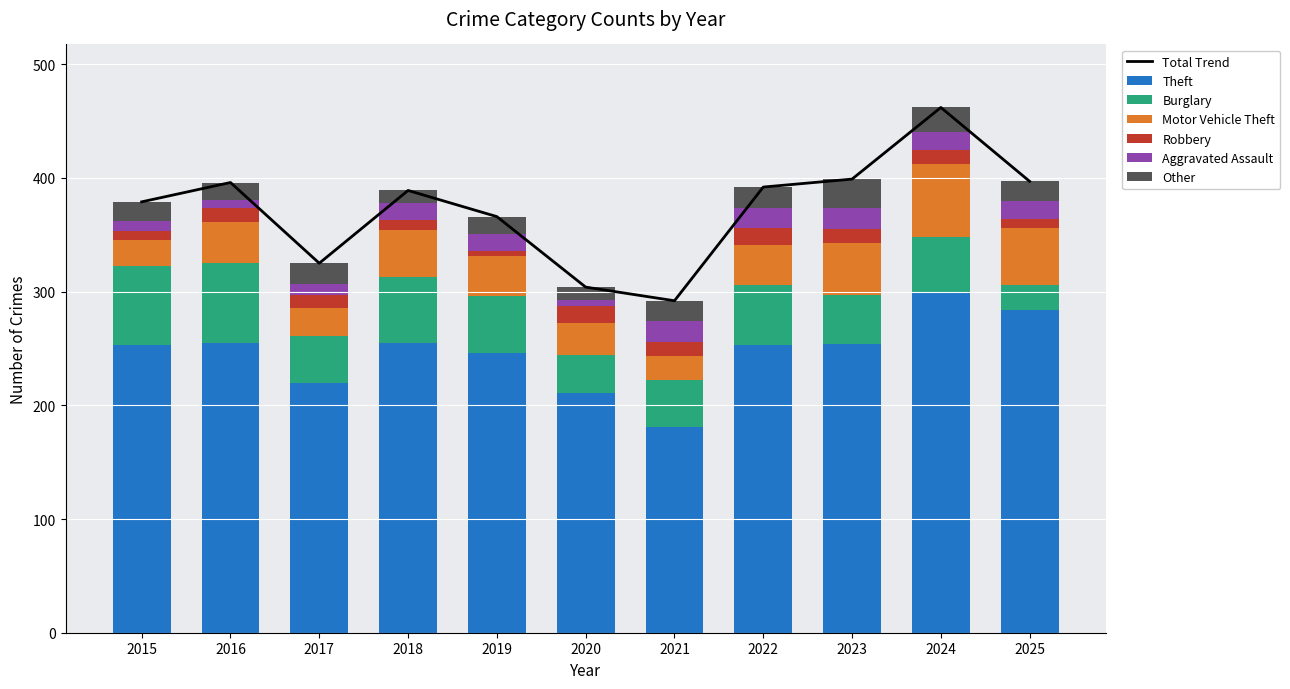

The Robbery series shows 5 at 2019. True or false?

True